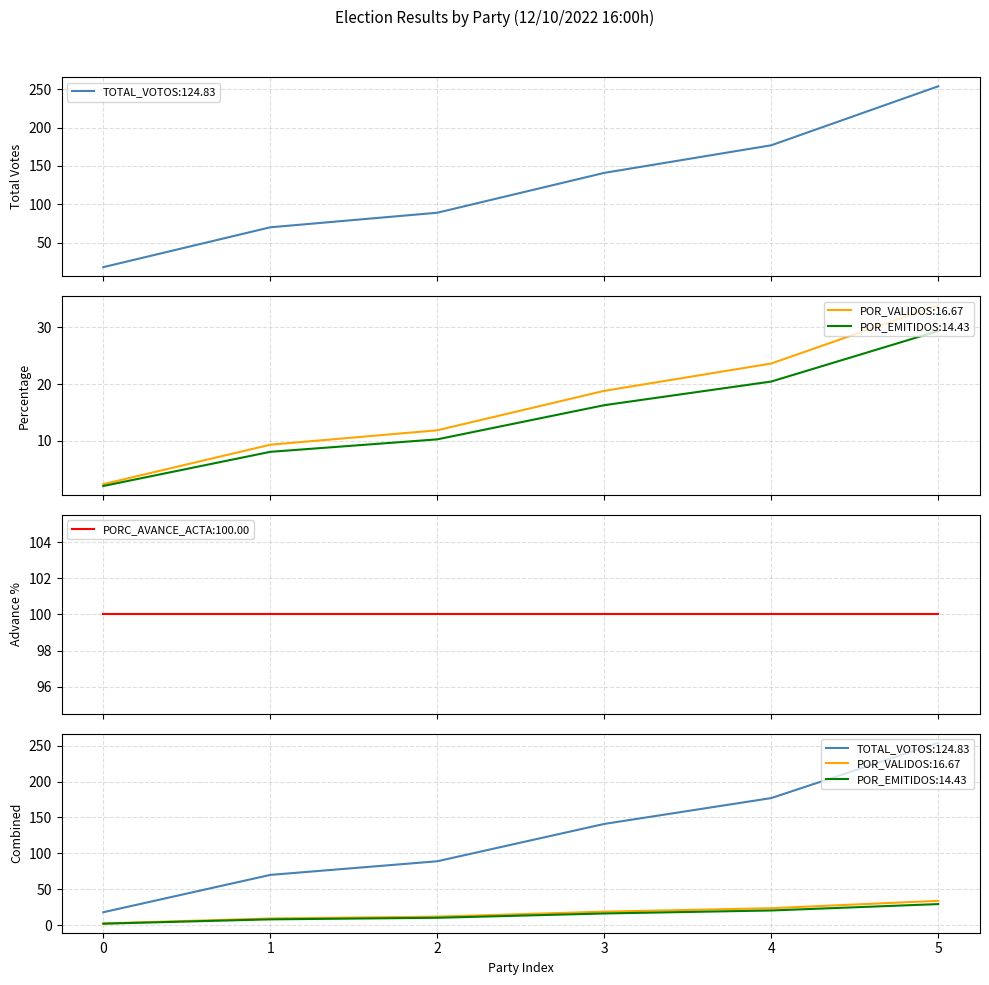

Count the number of categories in the chart.

6